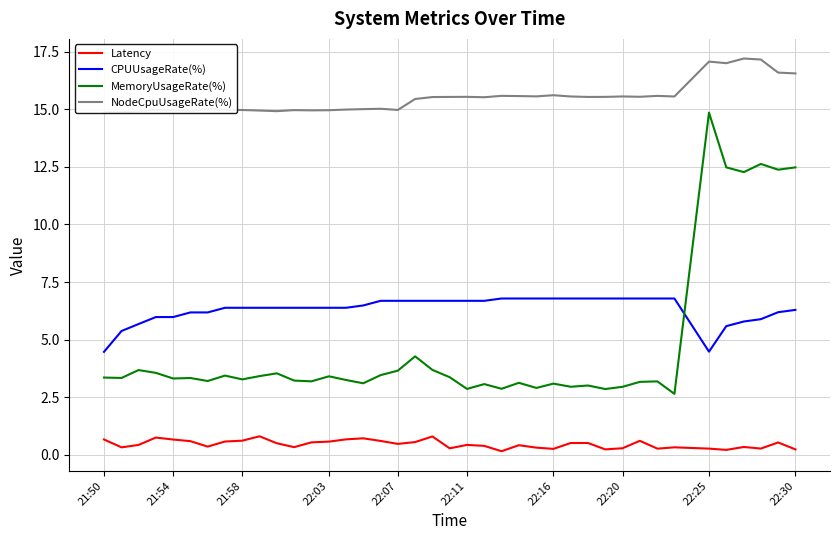

What is the value of the NodeCpuUsageRate(%) point at the 36th from the left?

17.0